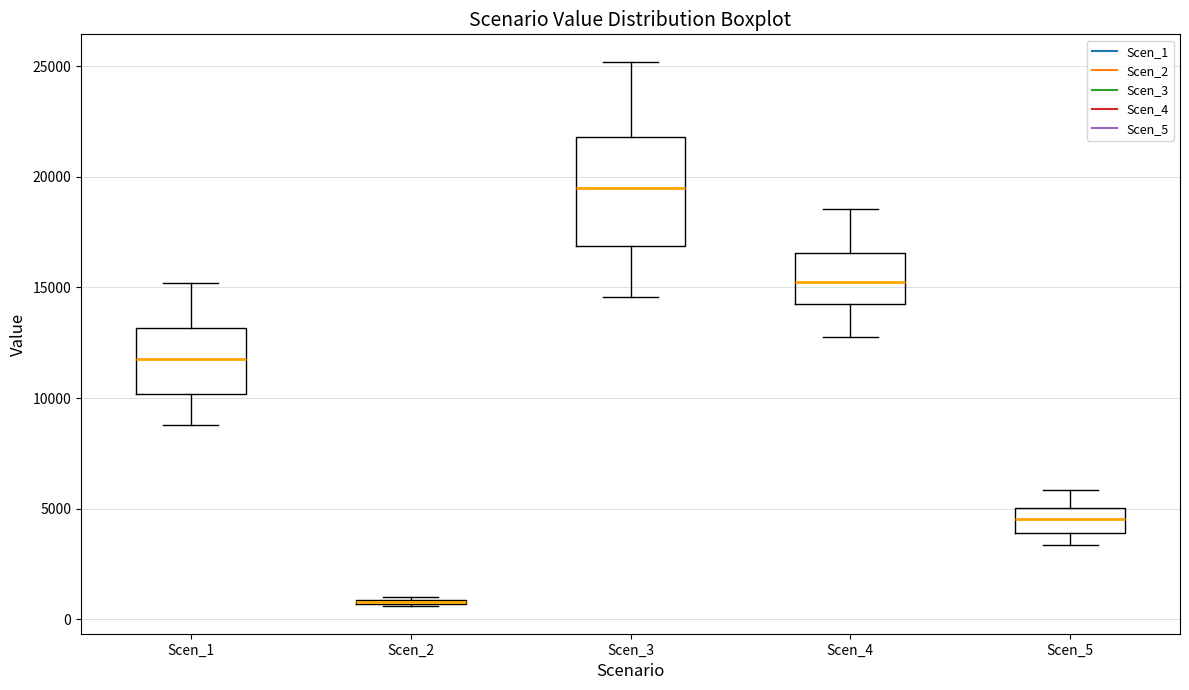

Which box is the tallest, from its lower edge to its upper edge?

Scen_3